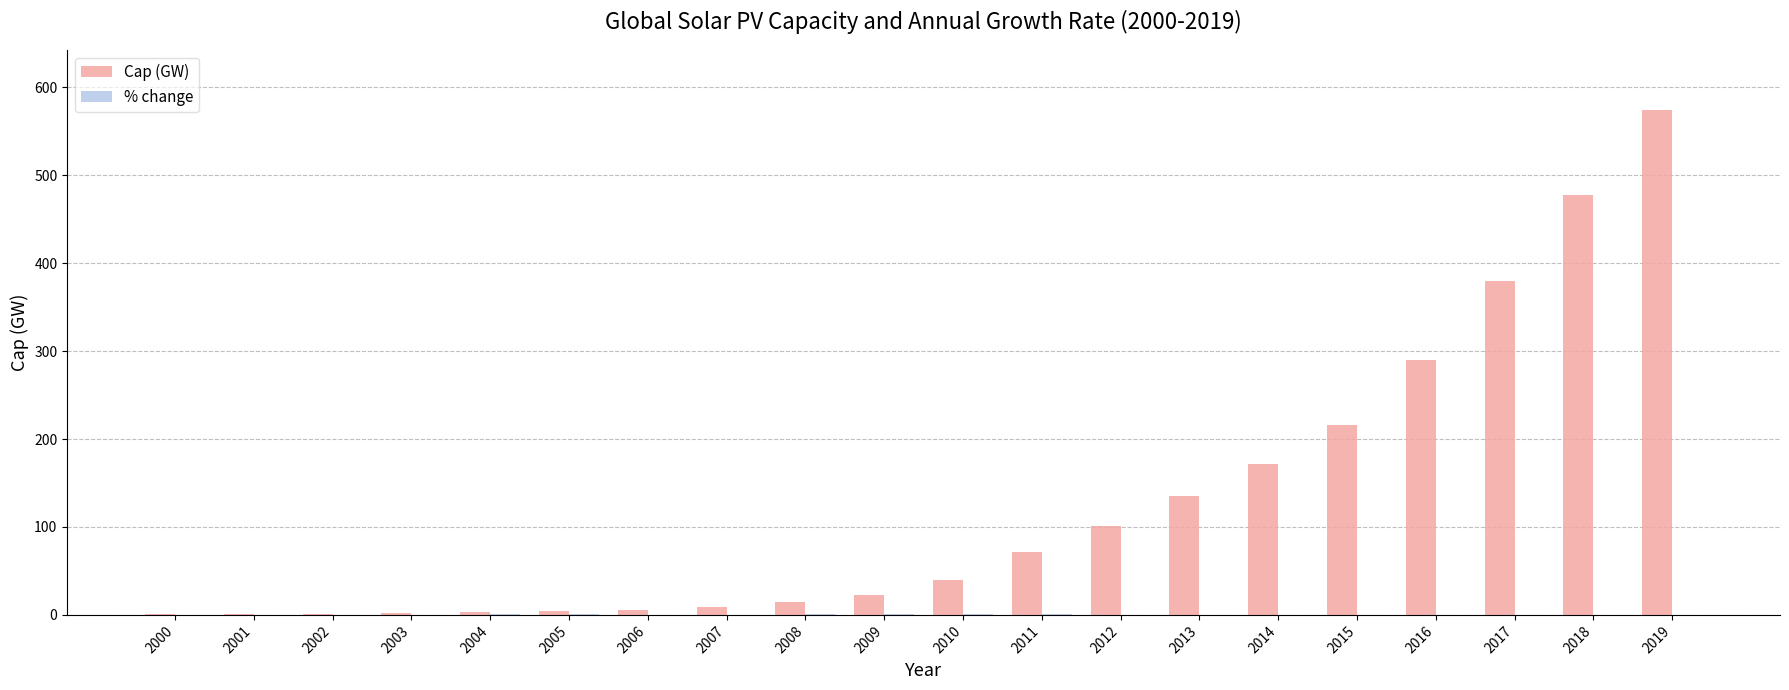

Which series changed the most between 2005 and 2016?

Cap (GW)